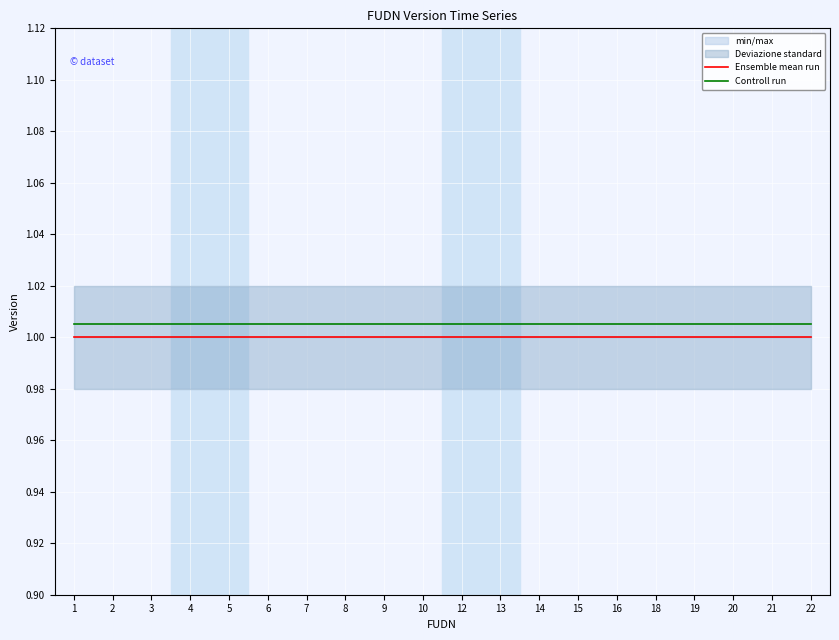

The Ensemble mean run series shows 1.6 at 12. True or false?

False